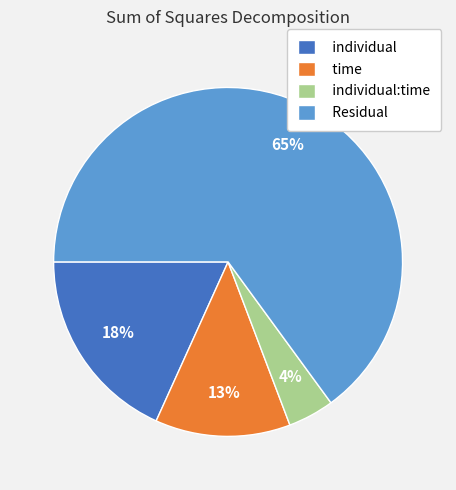

What is the smallest slice in the pie chart?

individual:time